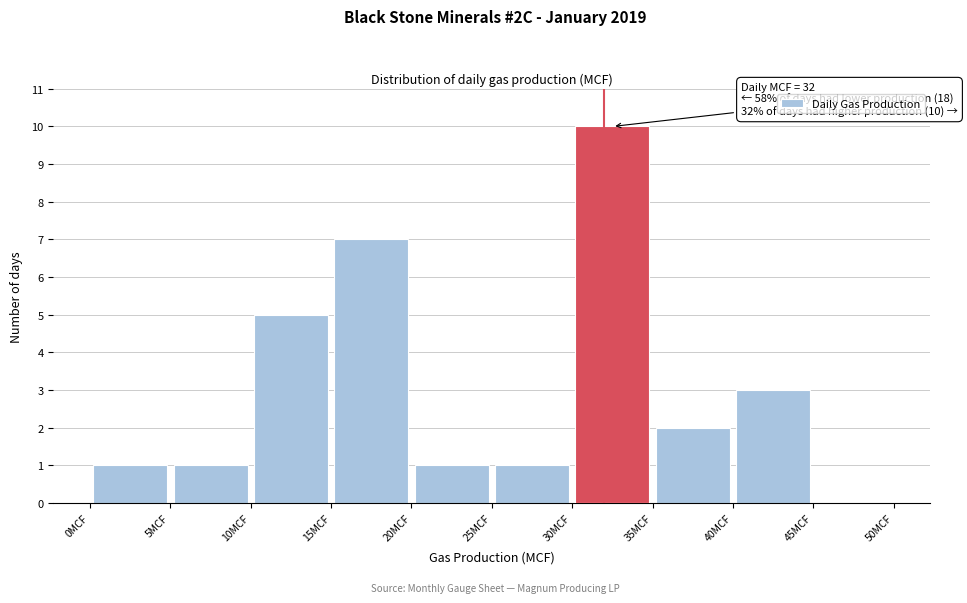

Which range on the x-axis has the tallest bar?

30 to 35